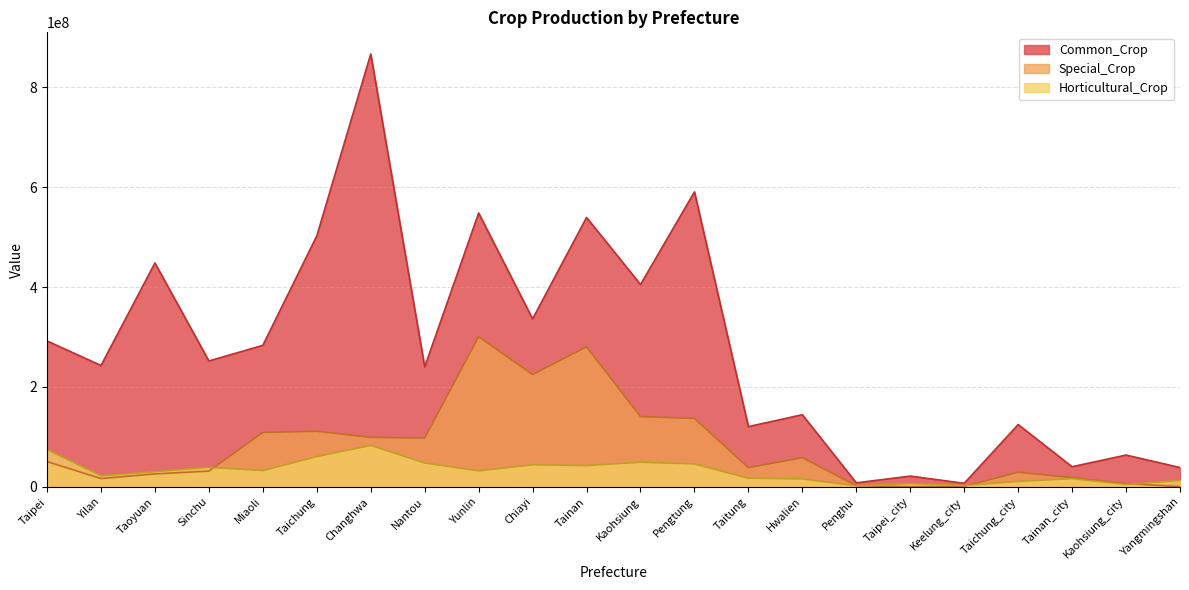

What is the sum of all Special_Crop values?

1782428245